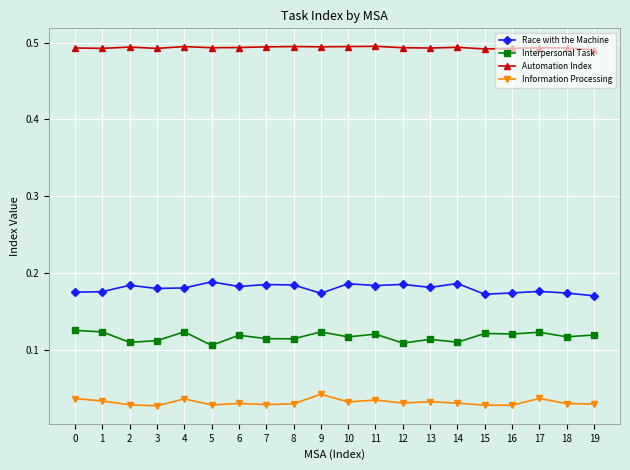

True or false: Information Processing has more than 1 points higher than both neighbors.

True